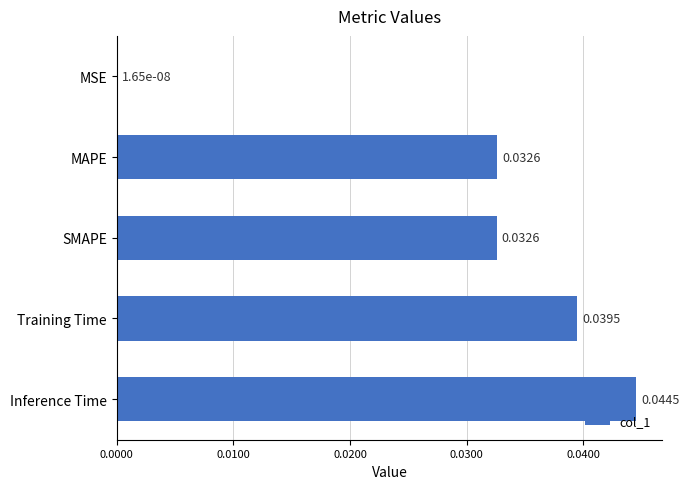

At which label is the value closest to 0?

MSE